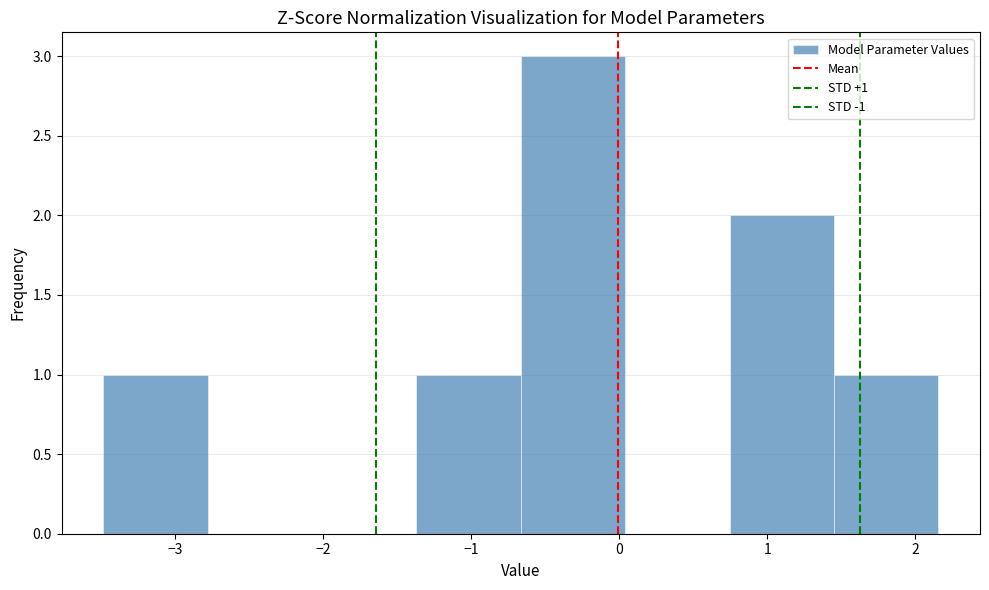

Which range on the x-axis has the tallest bar?

-0.7 to 0.0